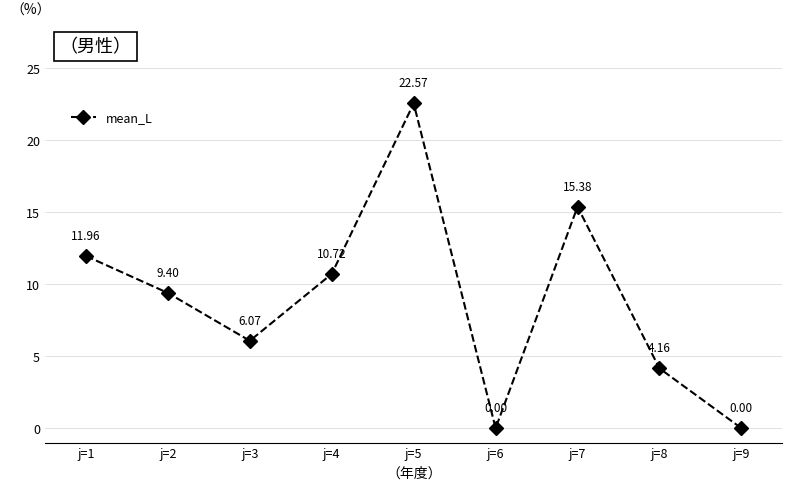

Does the chart display data point markers on the line(s)?

Yes